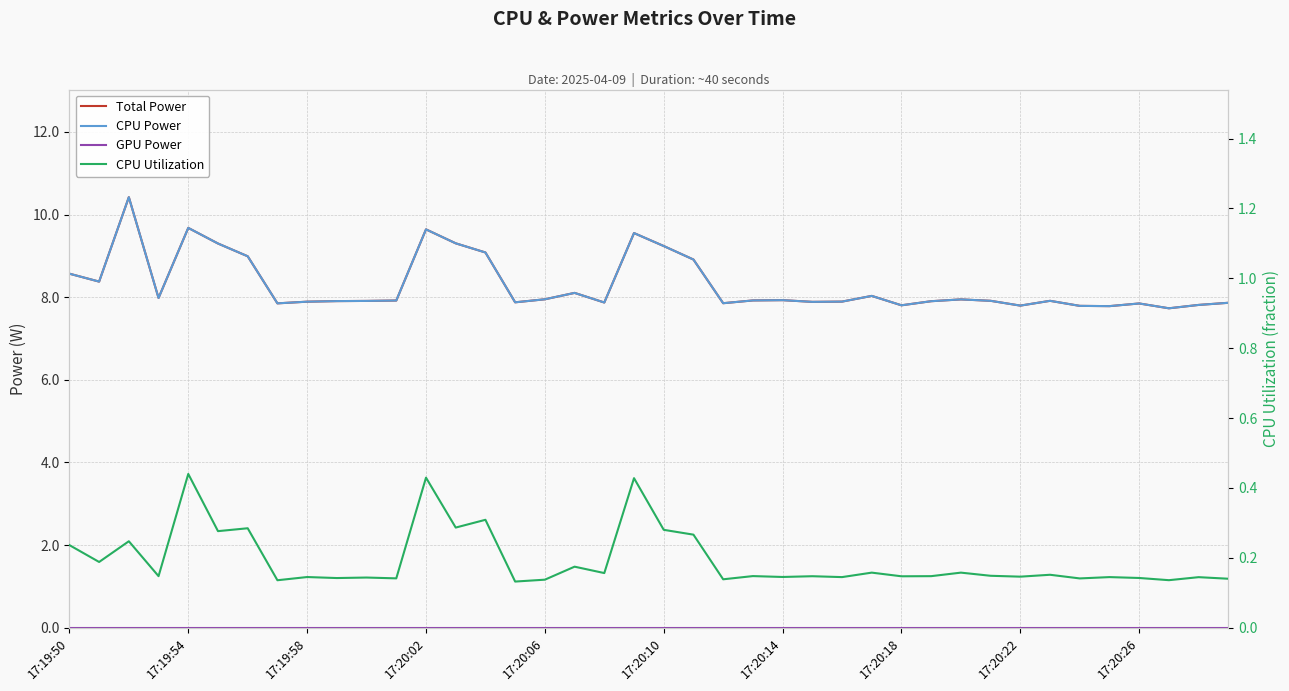

The Total Power series shows 13.4 at 29. True or false?

False